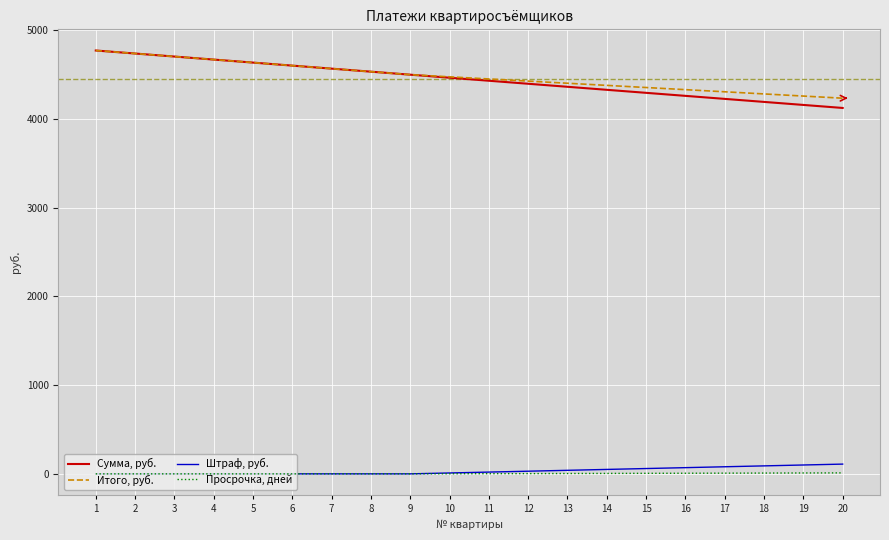

What is the greatest value displayed?

4774.0